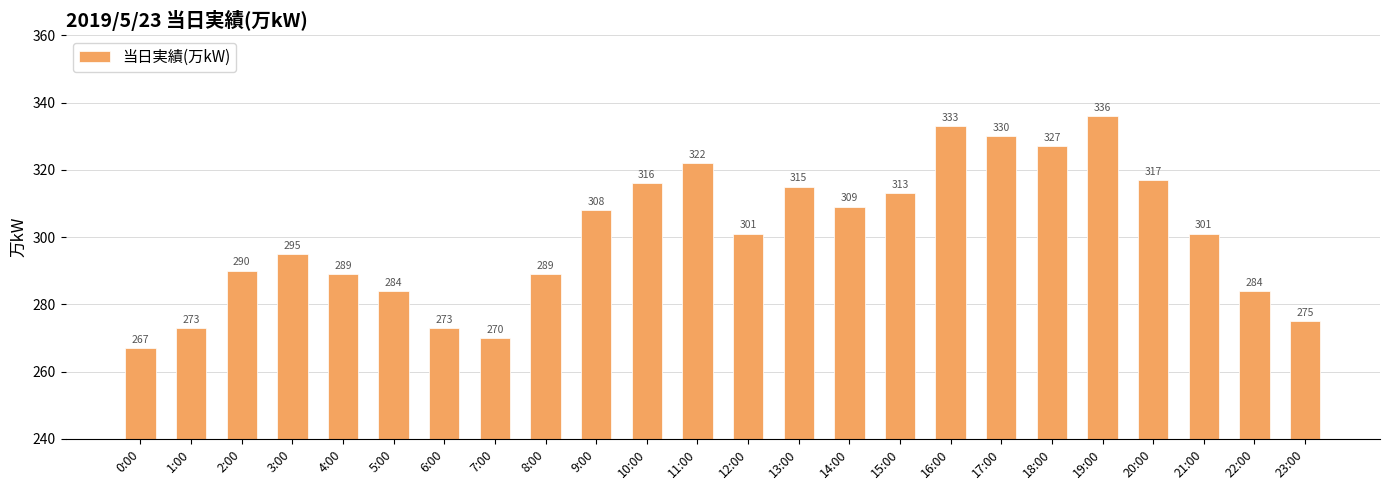

What is the difference between the maximum and minimum values?

69